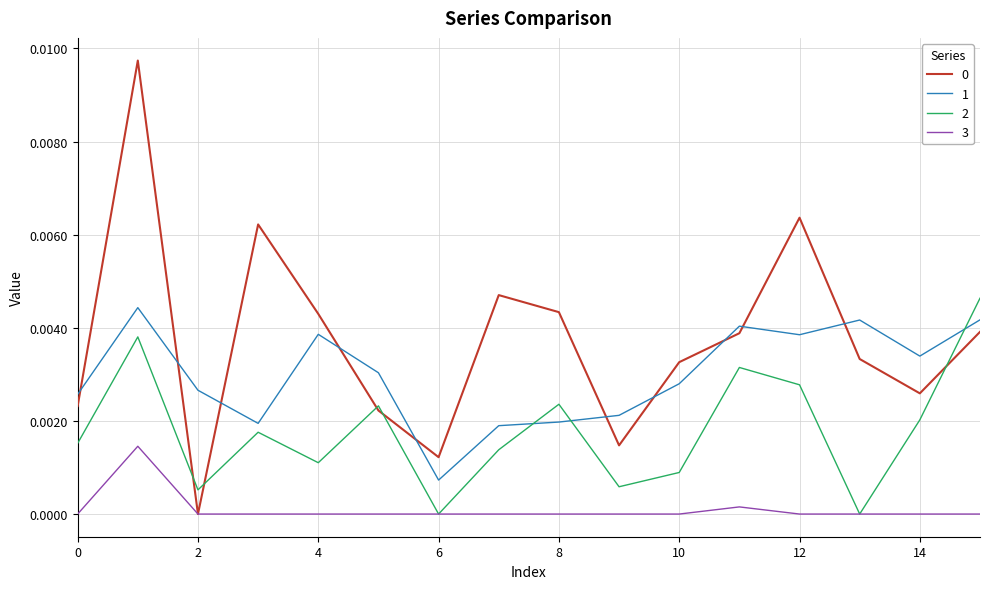

True or false: 3 and 1 intersect in this chart.

False